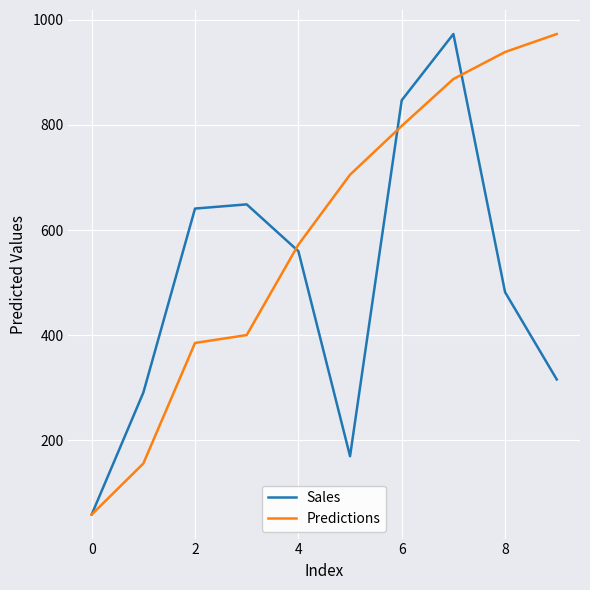

Reading right to left, extract all data points from this chart.

Sales: 316.0	482.0	973.0	847.0	170.0	560.0	649.0	641.0	291.0	59.0
Predictions: 973.0	938.8	887.4	798.2	705.4	572.3	400.4	385.4	156.1	59.0